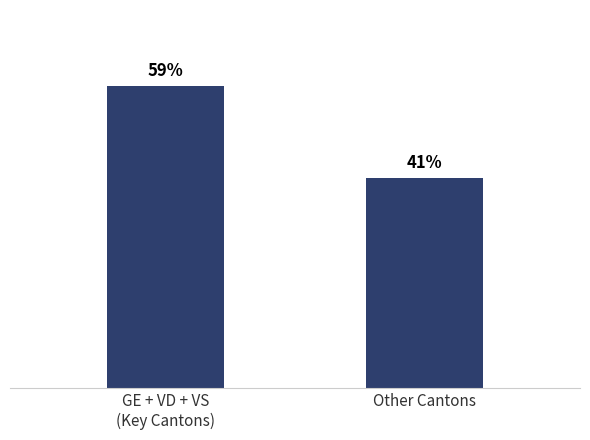

List the labels in order of value, smallest first.

Other Cantons, GE + VD + VS
(Key Cantons)